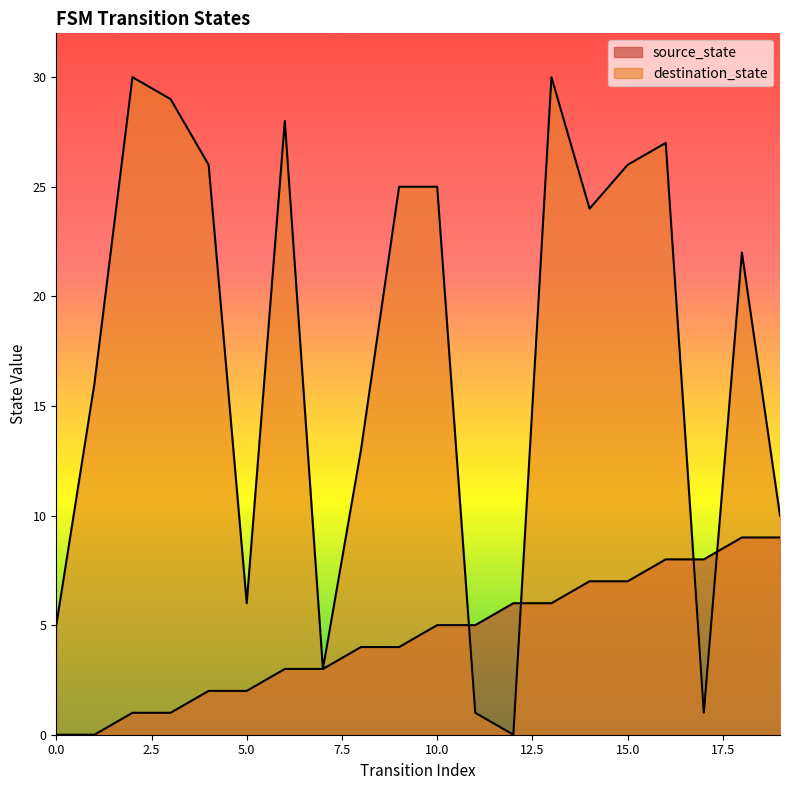

Read the destination_state value at 15, to the nearest 10.

30